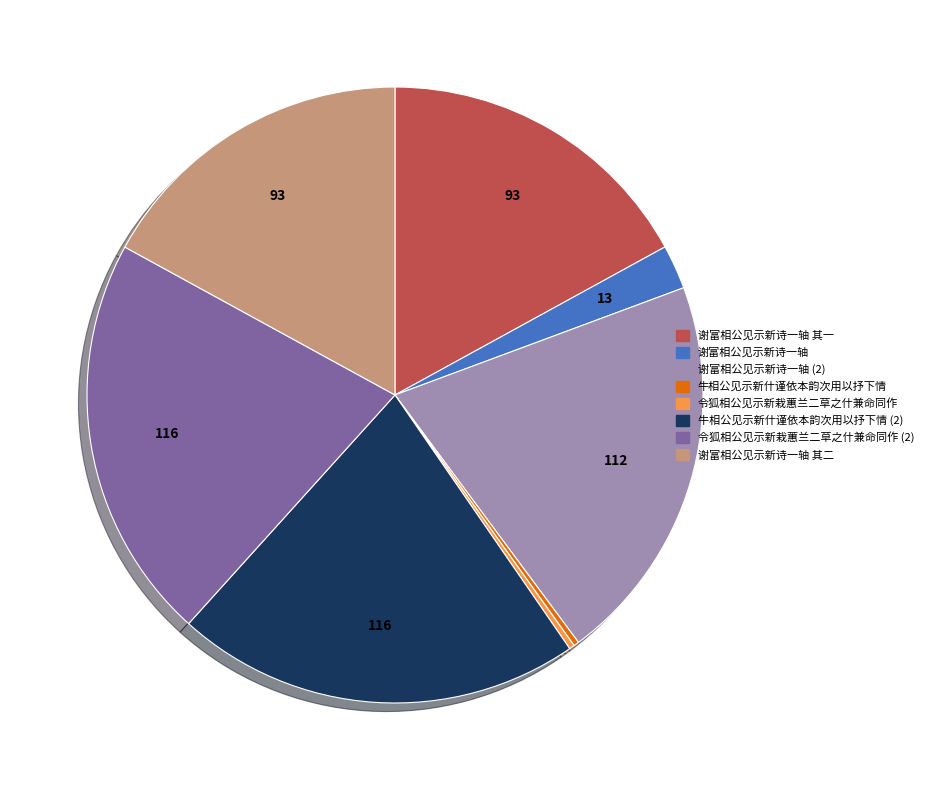

How many slices are in this pie chart?

8